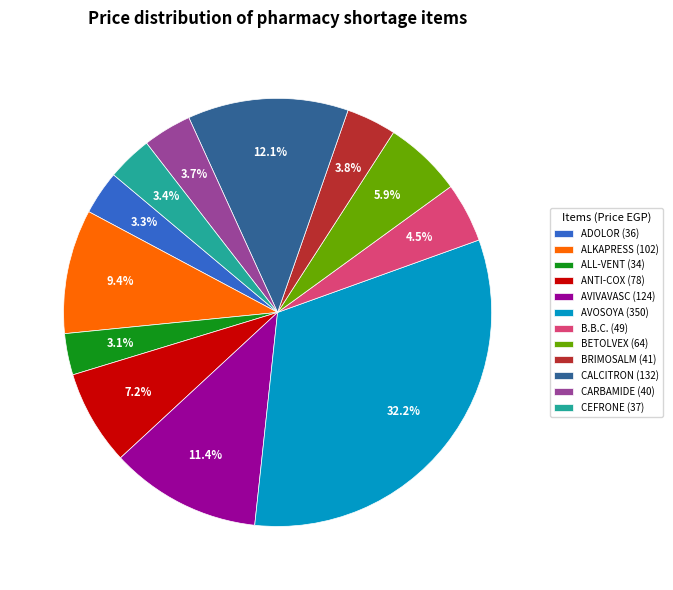

Is there any slice that represents more than half of the pie?

No